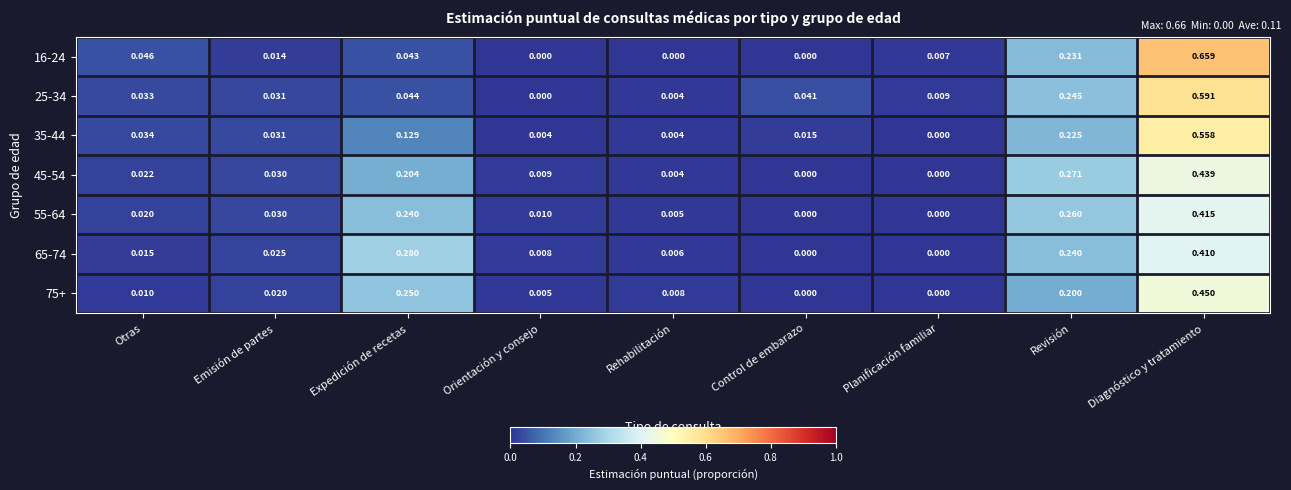

At which label does 16-24 reach its peak?

Diagnóstico y tratamiento